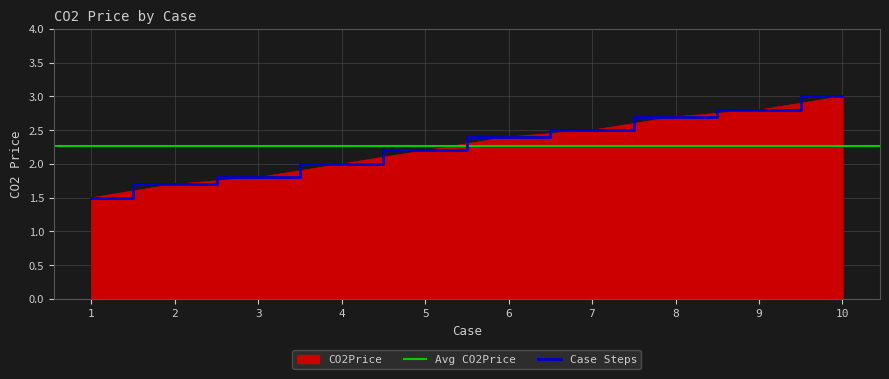

Is it true that the value at 7 is 2.5?

True